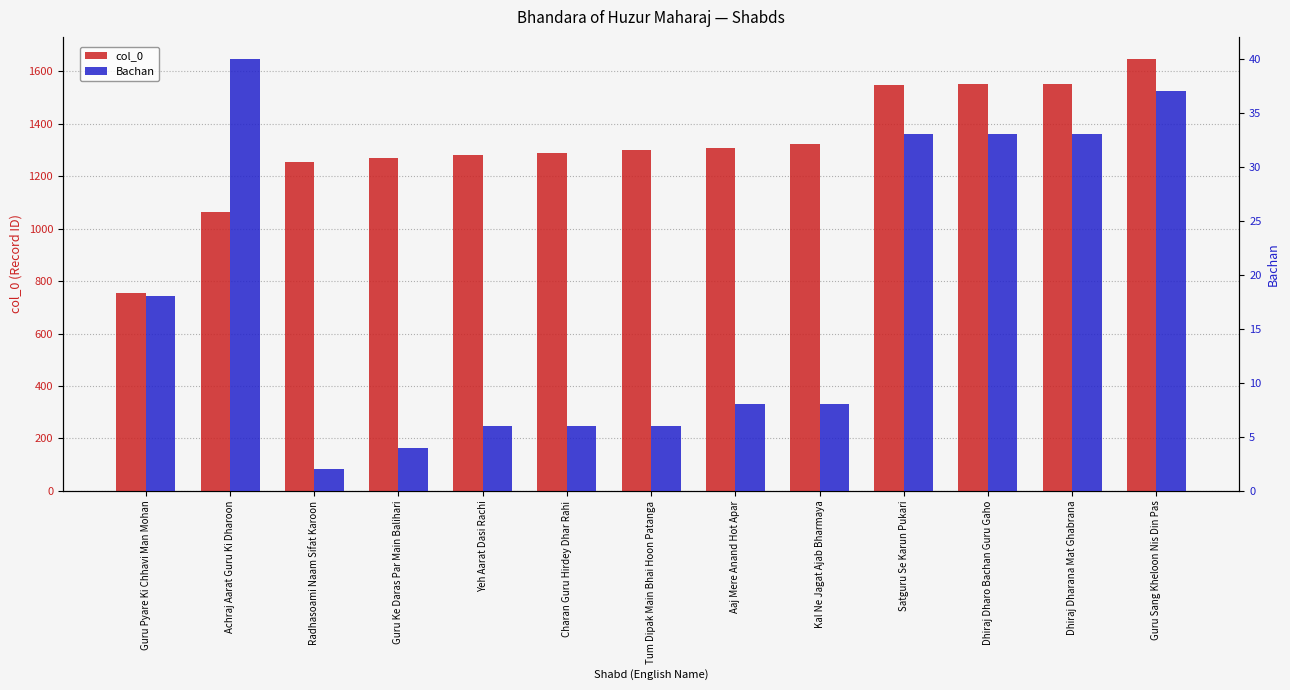

What is the difference between the maximum and minimum values in the col_0 series?

894